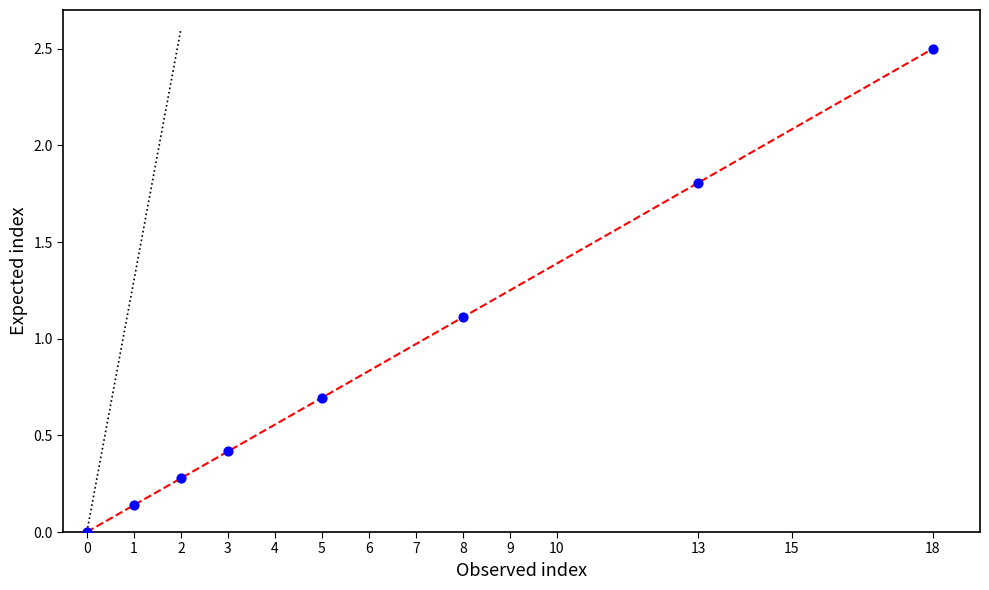

What is the range of Y values (max minus min)?

2.5